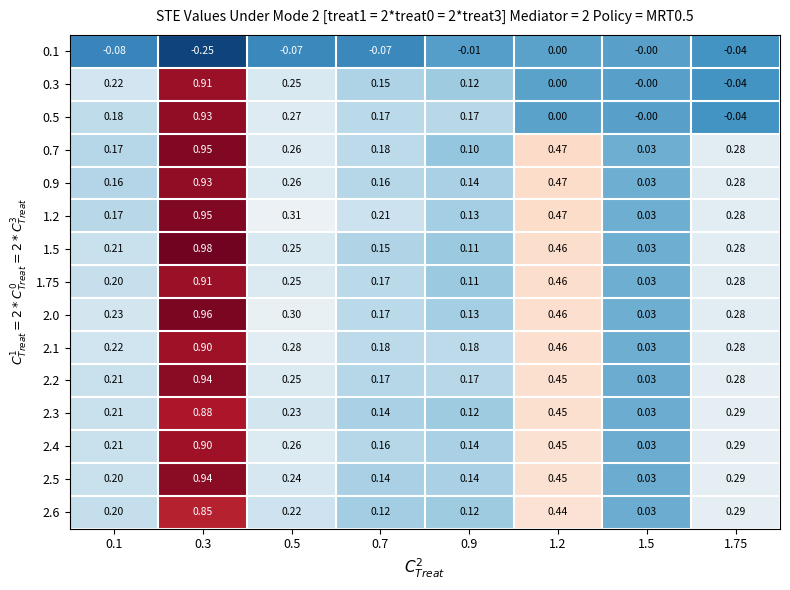

Is the value of 0.1 at 0.5 greater than the value of 2.4 at 0.3?

No